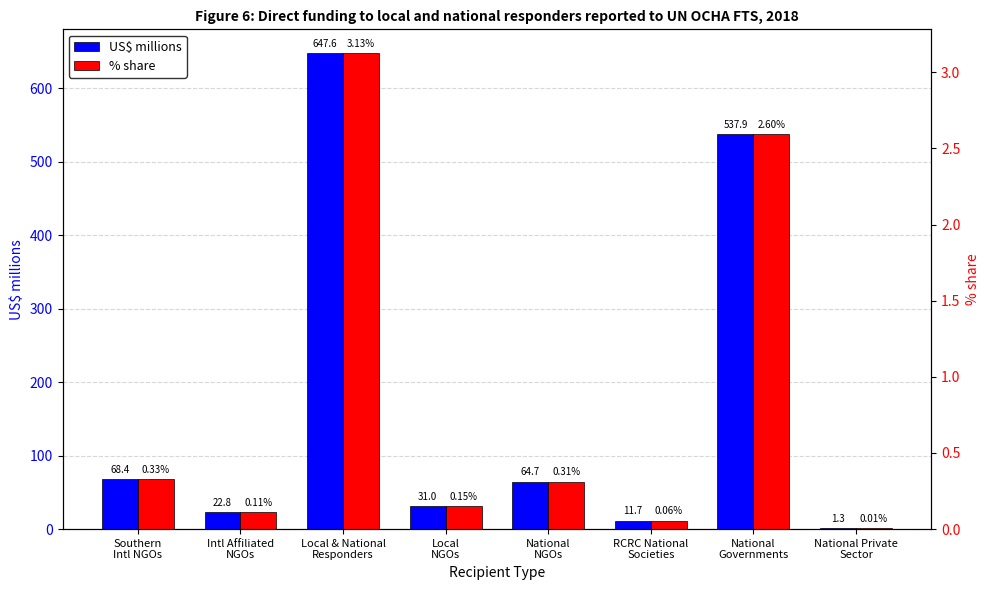

Reading right to left, what are all the values shown in this chart?

US$ millions: 1.3	537.9	11.7	64.7	31.0	647.6	22.8	68.4
% share: 0.0	2.6	0.1	0.3	0.1	3.1	0.1	0.3